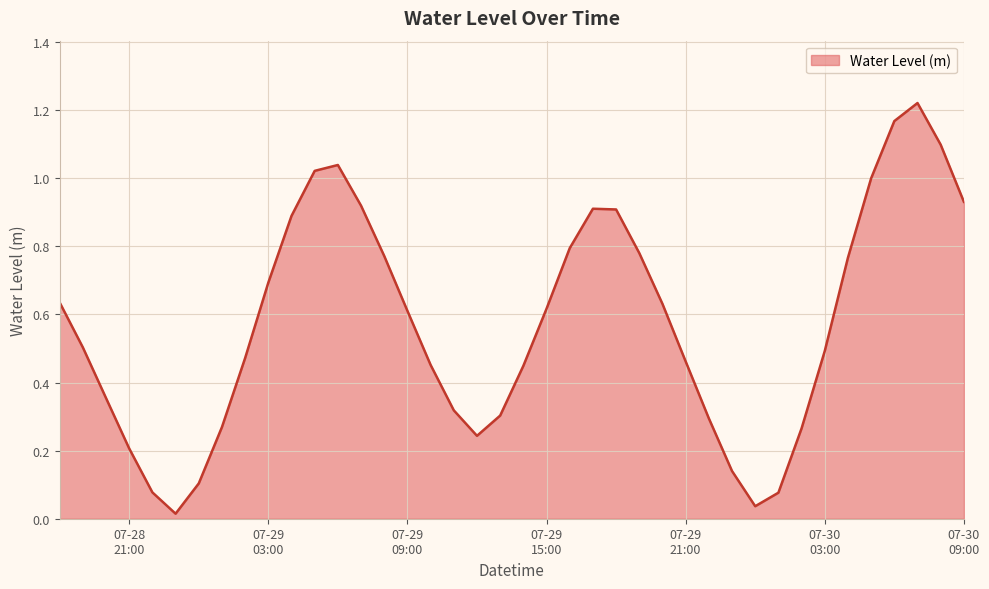

Does the chart have visible grid lines?

Yes